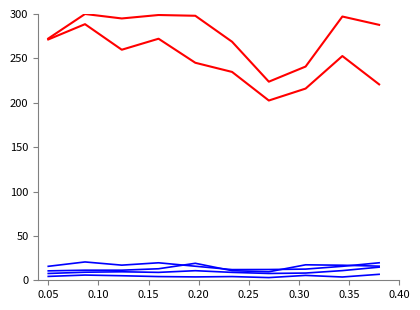

Does the chart display data point markers on the line(s)?

No